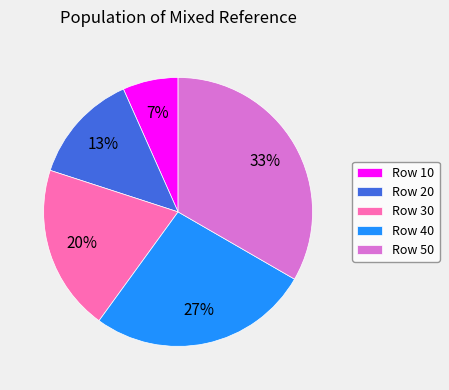

The Row 20 slice represents 13% of the pie. True or false?

True